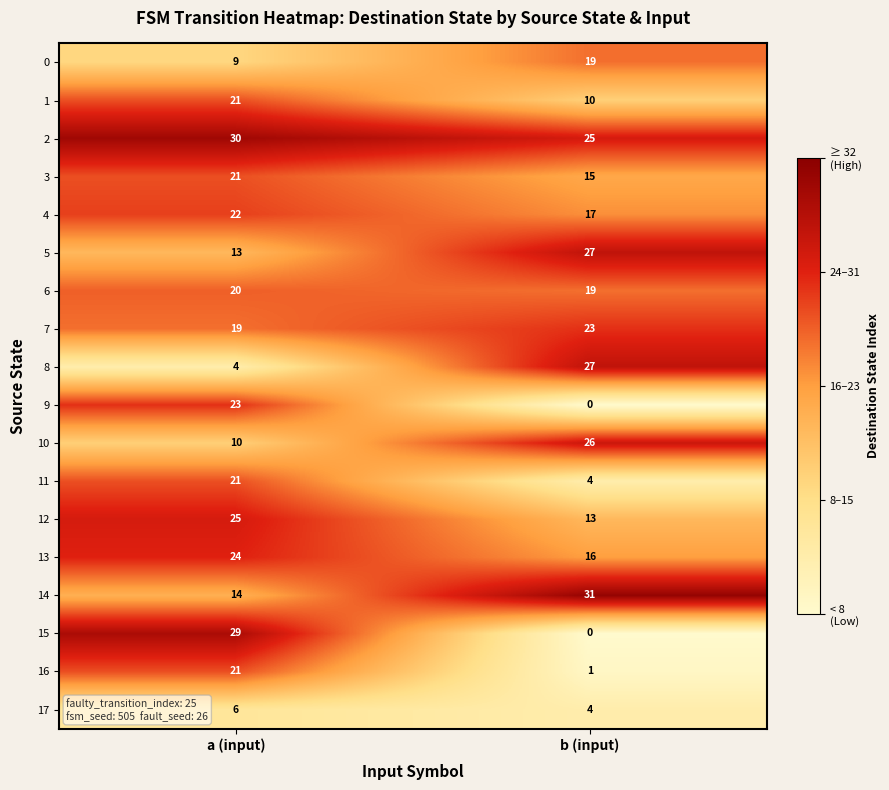

What is the difference between the 3 values at b (input) and a (input)?

6